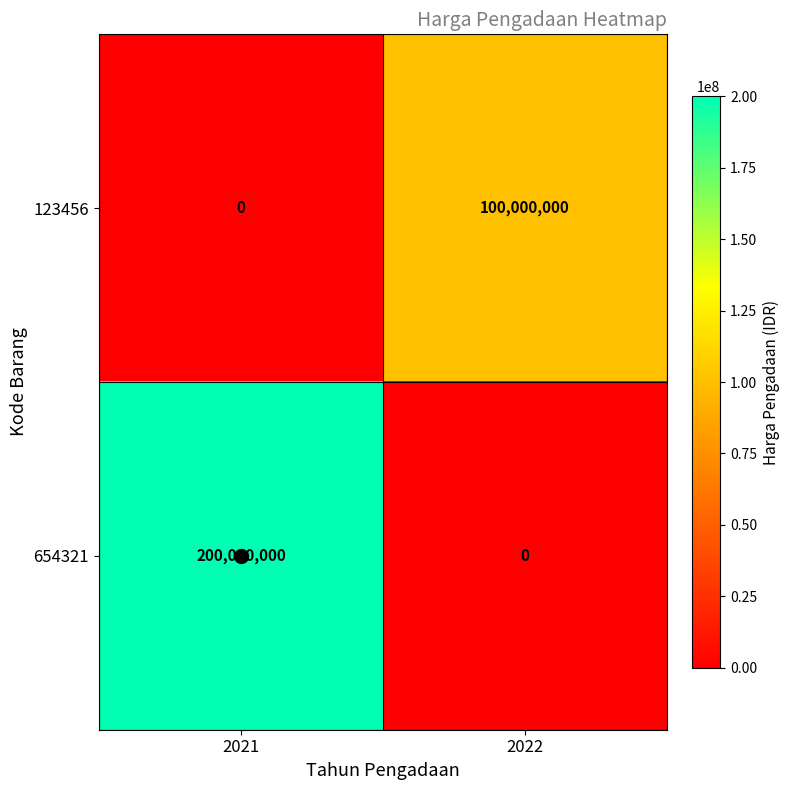

What is the maximum value for 123456?

100000000